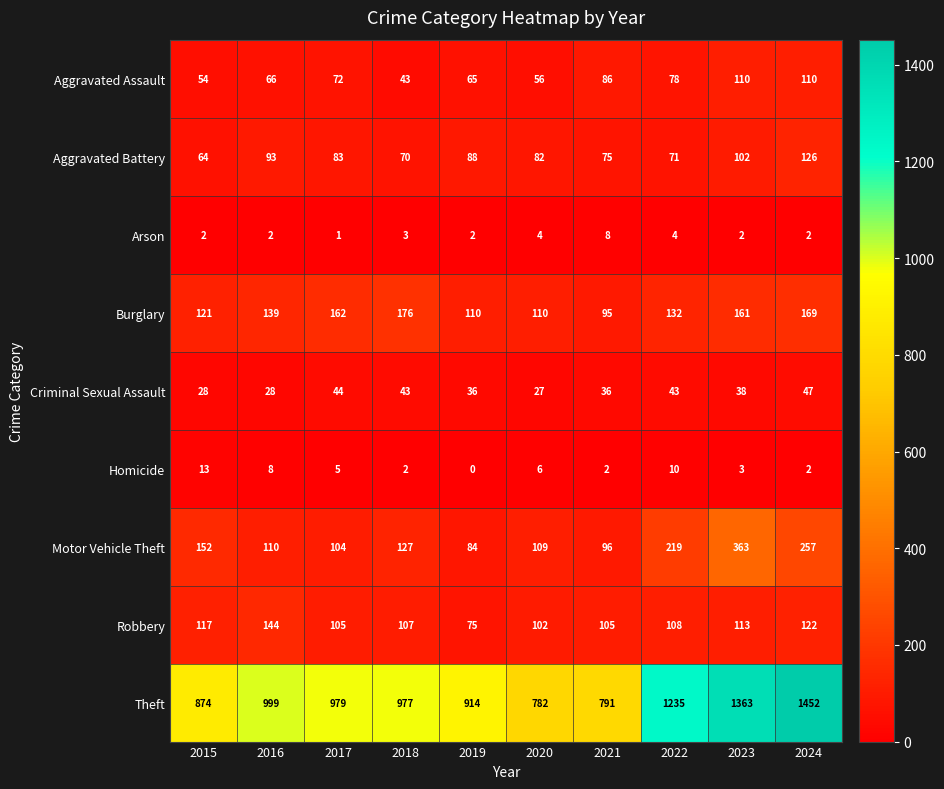

What is the spread (max minus min) of values at 2017?

978